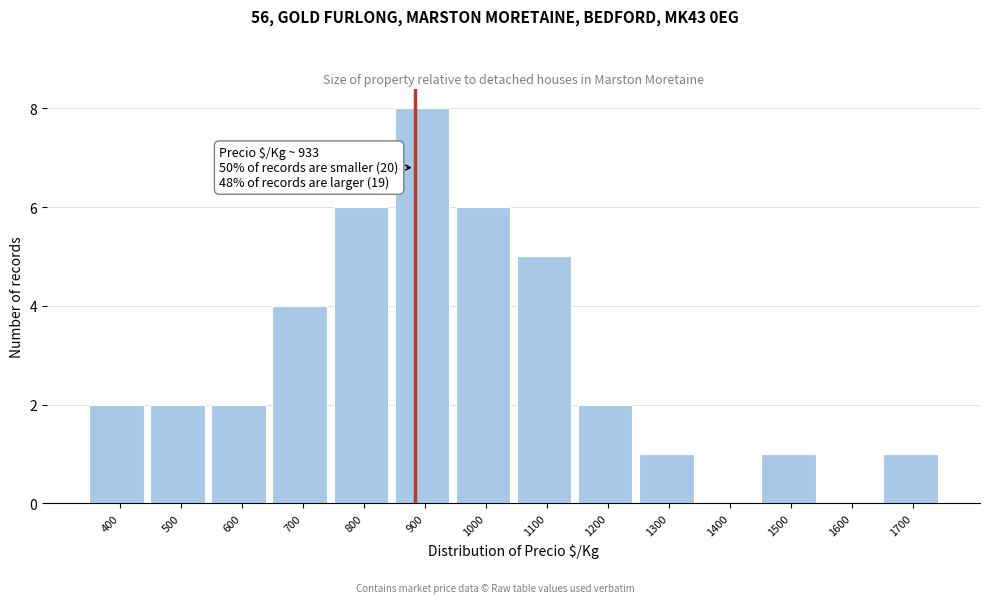

Reading left to right, transcribe all the data shown in this chart.

400=2	500=2	600=2	700=4	800=6	900=8	1000=6	1100=5	1200=2	1300=1	1400=0	1500=1	1600=0	1700=1